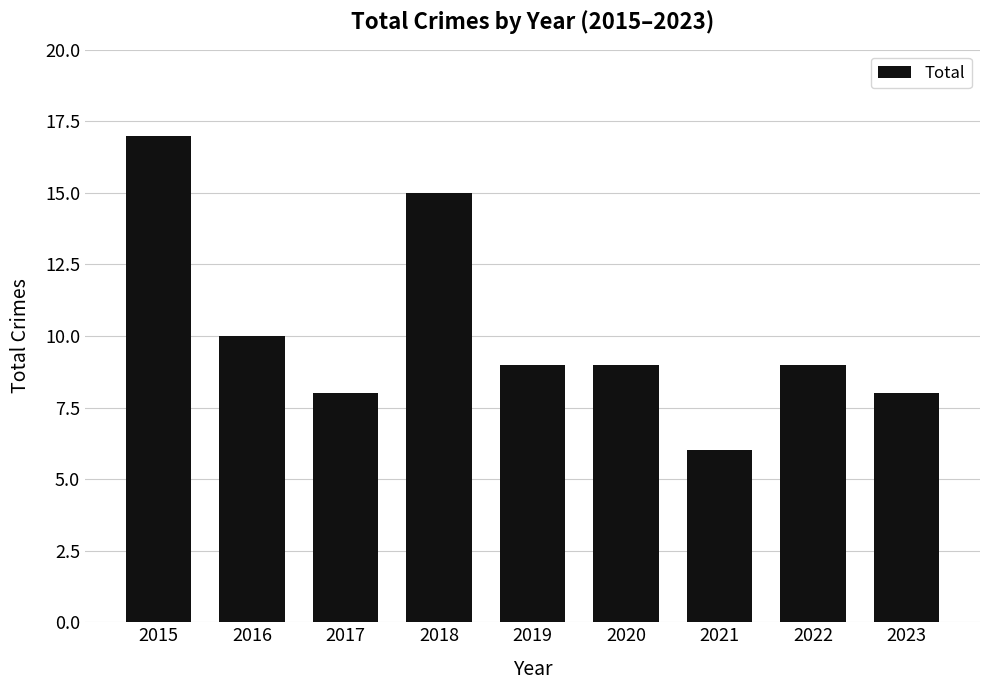

What is the value of the 6th bar from the left?

9